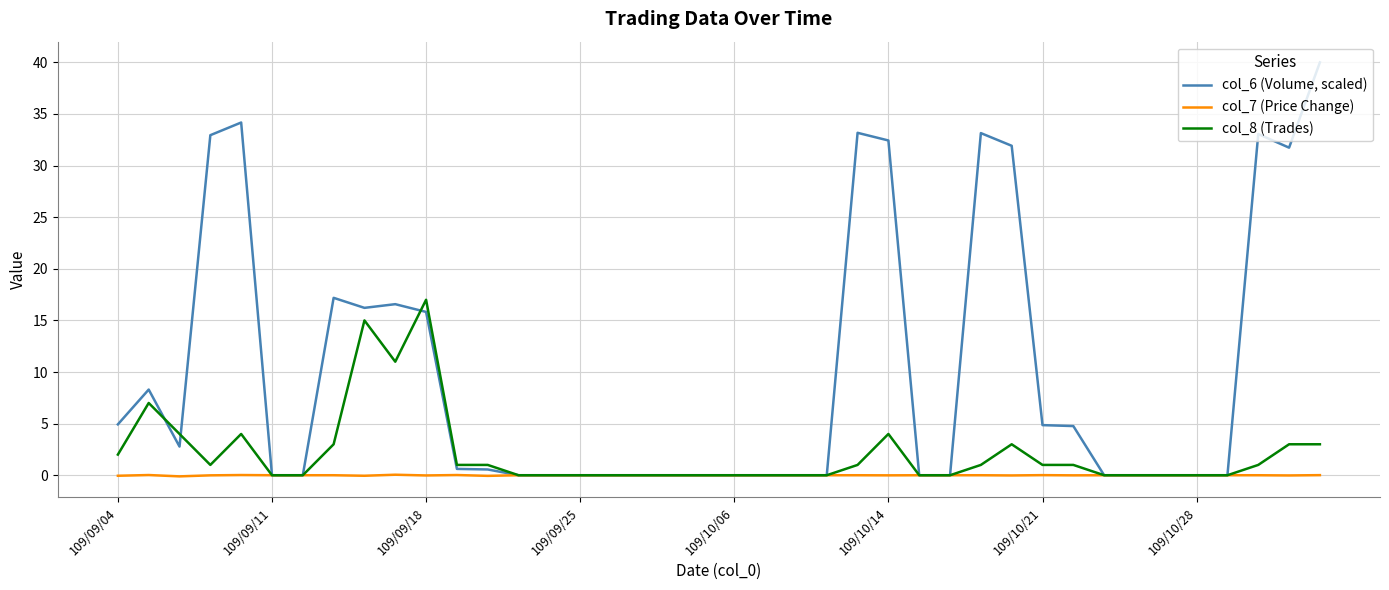

Rank the series by their maximum value, from lowest to highest.

col_7 (Price Change), col_8 (Trades), col_6 (Volume, scaled)